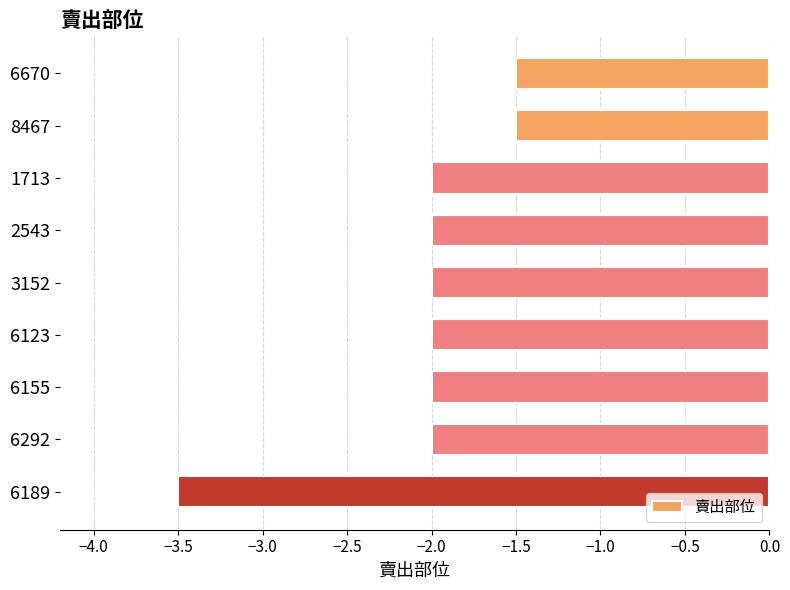

Reading top to bottom, what are all the values shown in this chart?

6670=-1.5	8467=-1.5	1713=-2.0	2543=-2.0	3152=-2.0	6123=-2.0	6155=-2.0	6292=-2.0	6189=-3.5